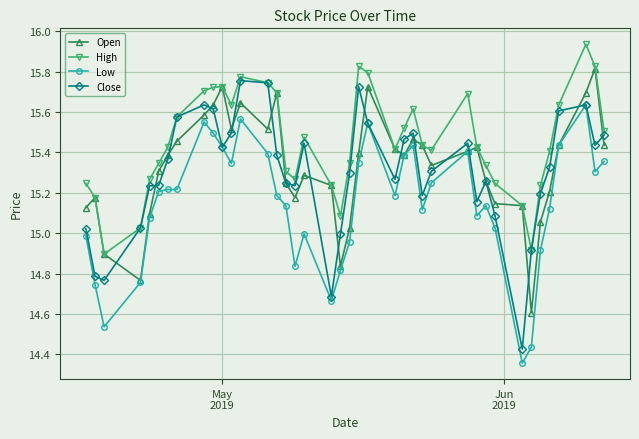

What is the minimum value for High?

14.9